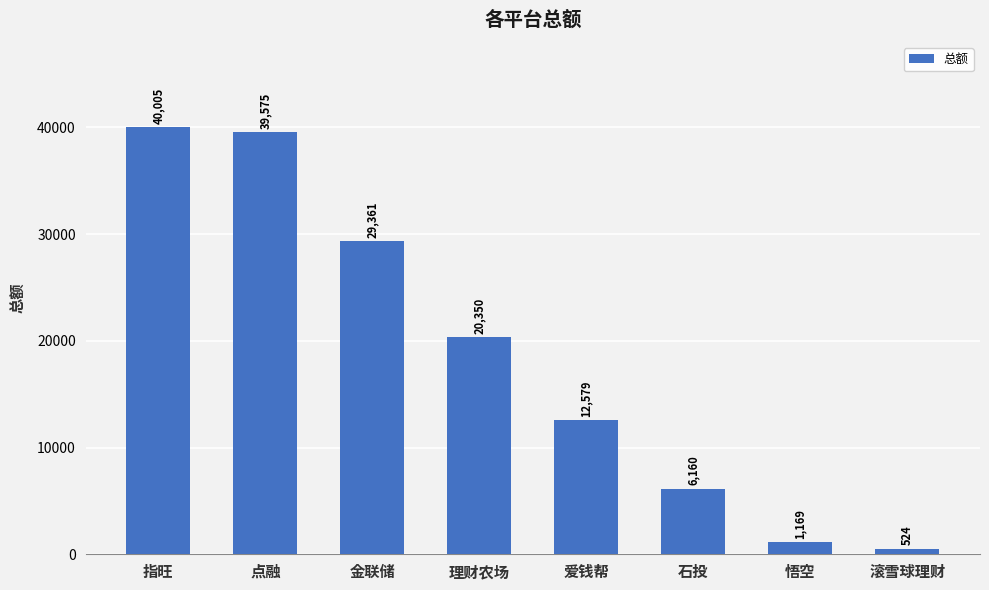

How many values are below 20350?

4